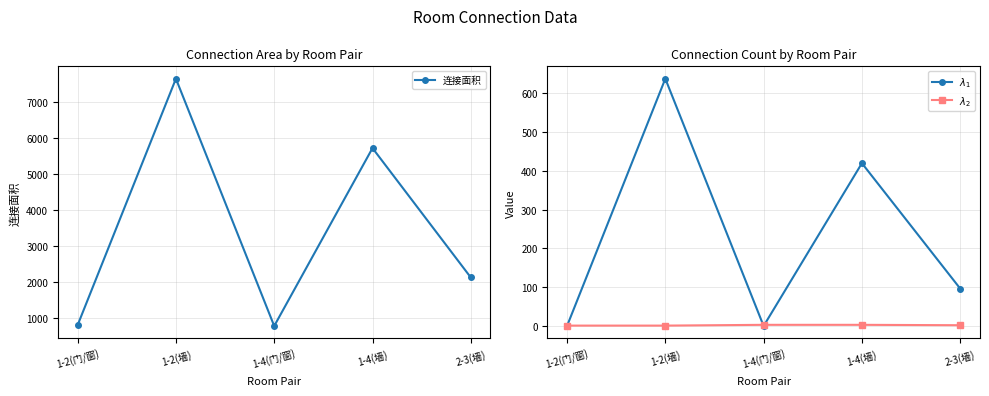

How many series are shown in this chart?

3